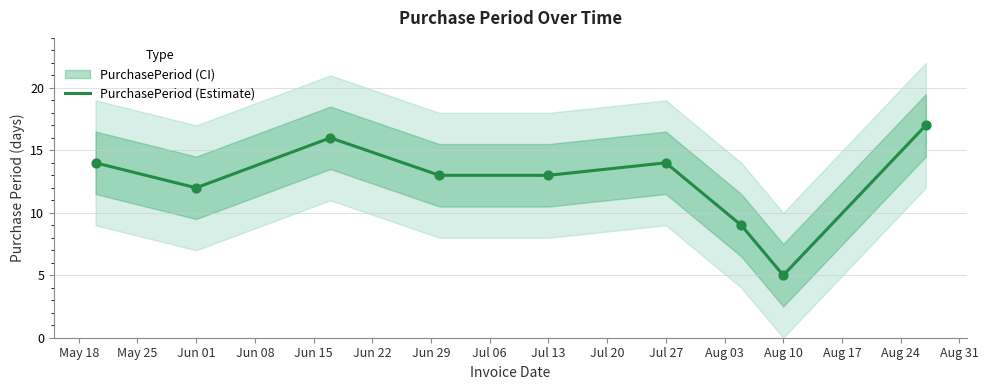

What is the maximum value for PurchasePeriod (Estimate)?

17